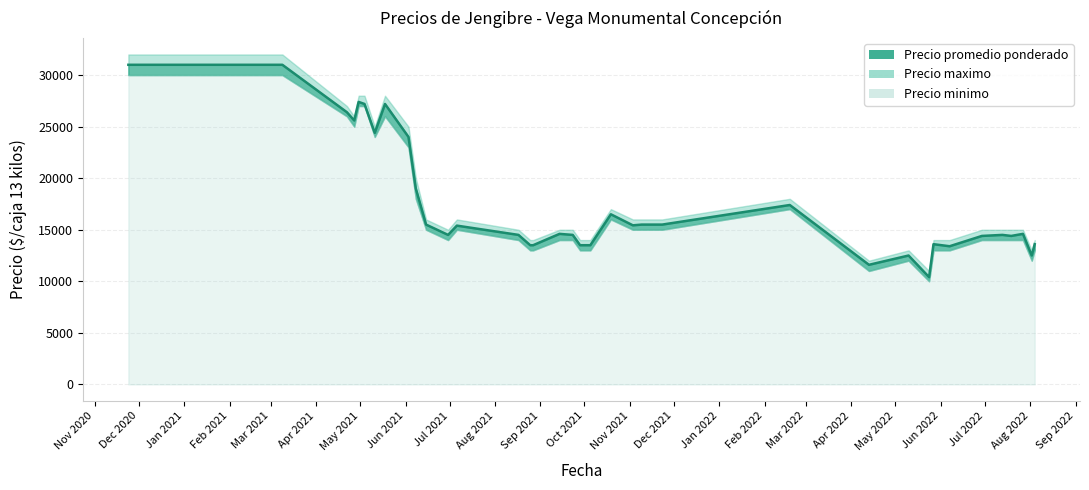

What is the approximate value of Precio minimo at 21?

13000